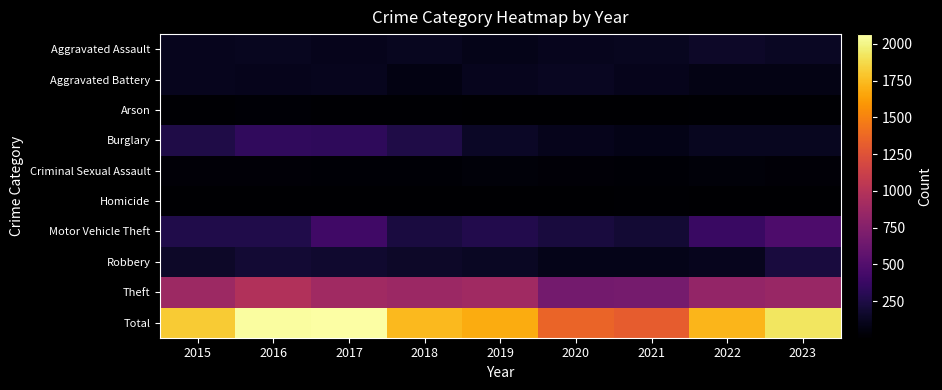

Reading left to right, extract all data points from this chart.

Aggravated Assault: 2015=110	2016=118	2017=105	2018=115	2019=92	2020=113	2021=115	2022=154	2023=132
Aggravated Battery: 2015=108	2016=102	2017=108	2018=67	2019=108	2020=125	2021=100	2022=81	2023=80
Arson: 2015=13	2016=20	2017=14	2018=12	2019=5	2020=4	2021=6	2022=11	2023=15
Burglary: 2015=254	2016=333	2017=329	2018=257	2019=143	2020=100	2021=90	2022=116	2023=116
Criminal Sexual Assault: 2015=28	2016=30	2017=21	2018=21	2019=35	2020=28	2021=26	2022=36	2023=27
Homicide: 2015=9	2016=7	2017=8	2018=10	2019=5	2020=2	2021=13	2022=9	2023=8
Motor Vehicle Theft: 2015=261	2016=265	2017=411	2018=231	2019=273	2020=221	2021=193	2022=376	2023=474
Robbery: 2015=154	2016=194	2017=178	2018=155	2019=135	2020=97	2021=91	2022=111	2023=221
Theft: 2015=874	2016=984	2017=892	2018=868	2019=891	2020=666	2021=678	2022=827	2023=850
Total: 2015=1811	2016=2053	2017=2066	2018=1736	2019=1687	2020=1356	2021=1312	2022=1721	2023=1923